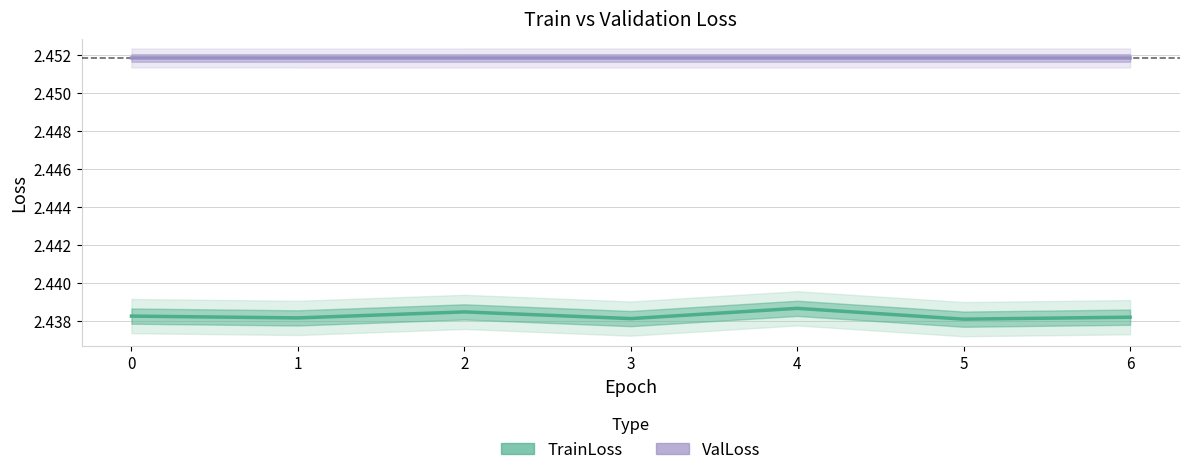

Is the value of TrainLoss at 4 greater than the value of ValLoss at 2?

No